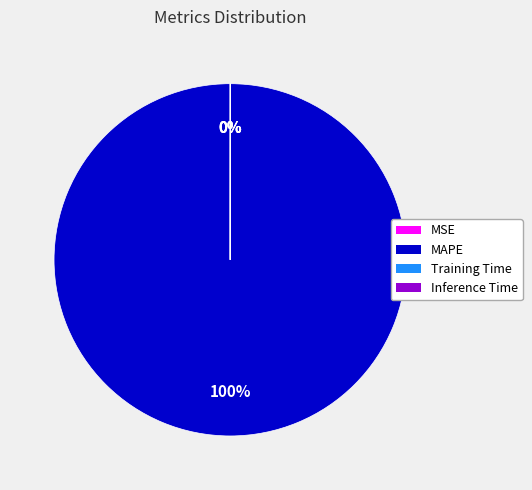

Which slice is the largest?

MAPE